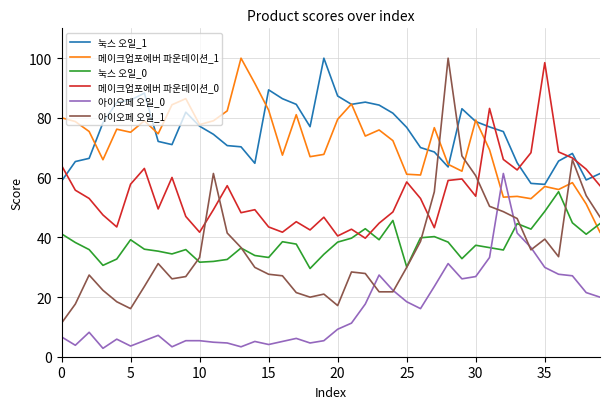

What is the maximum value for 눅스 오일_1?

100.0